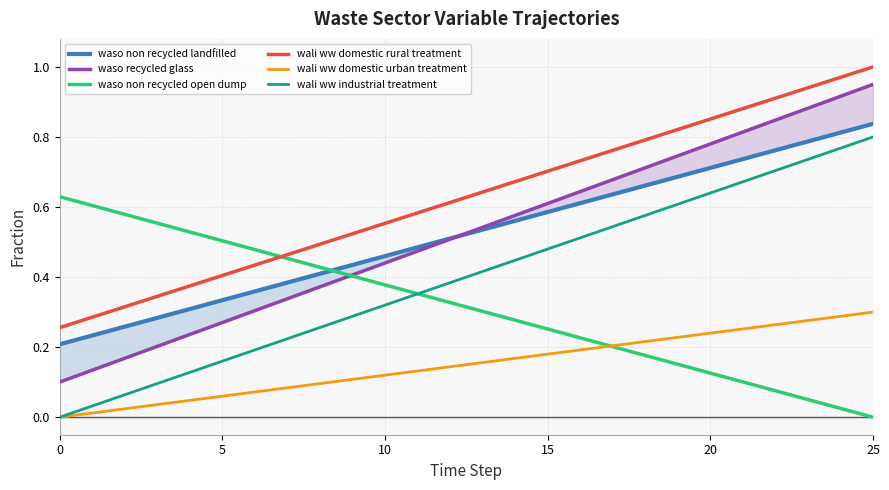

What is the total value across all series at 14?

2.7